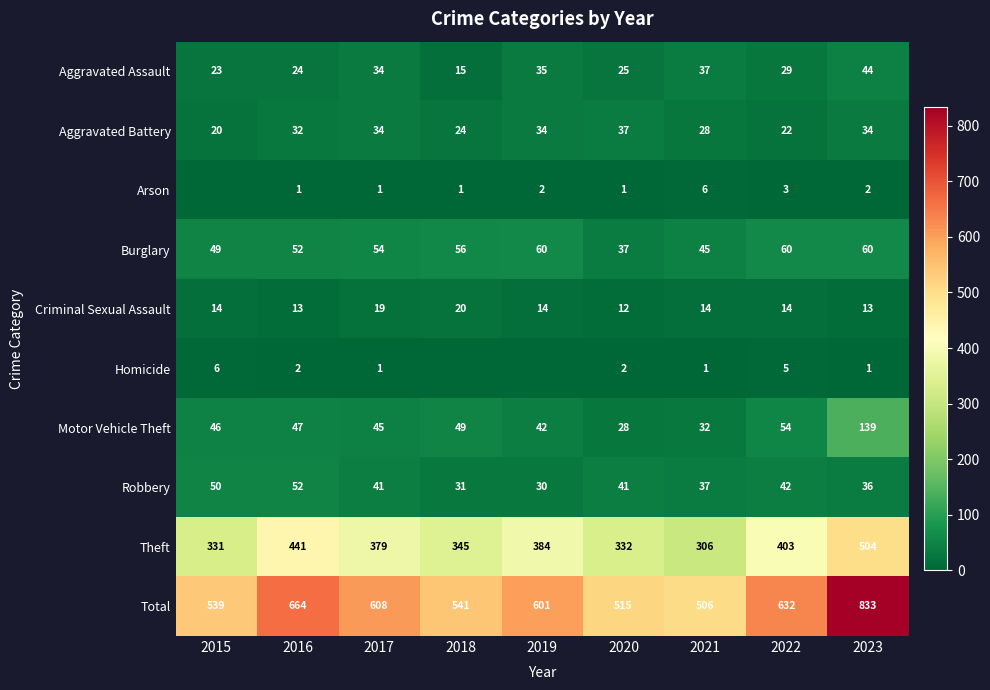

Is it true that Arson equals 3 at 2022?

True